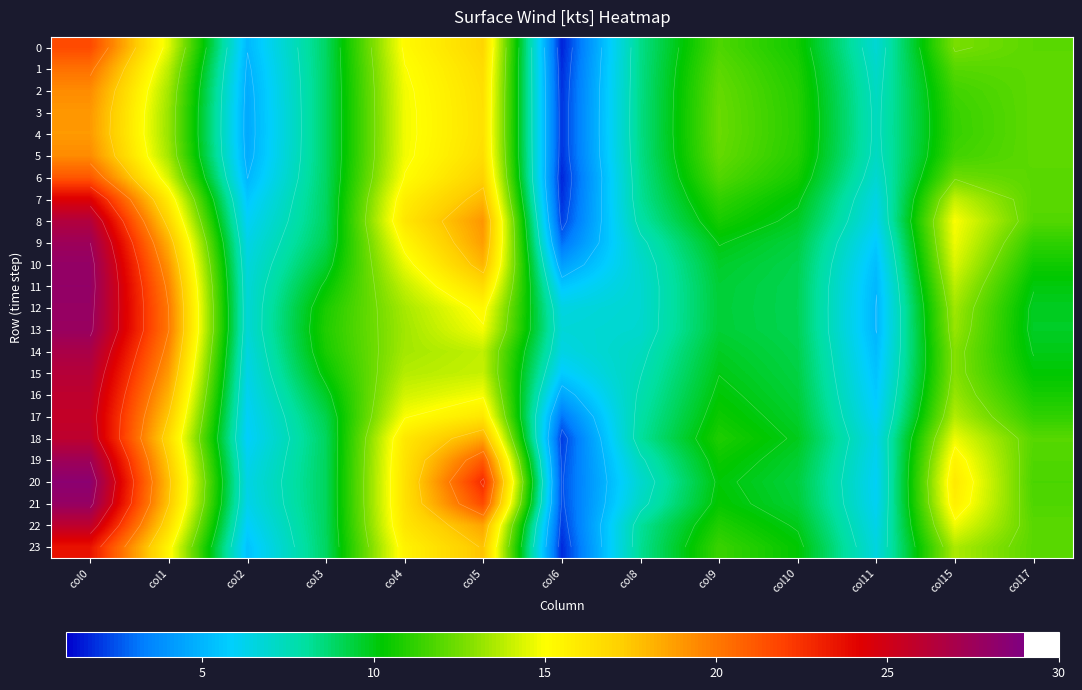

What is the minimum value for 6?

1.7